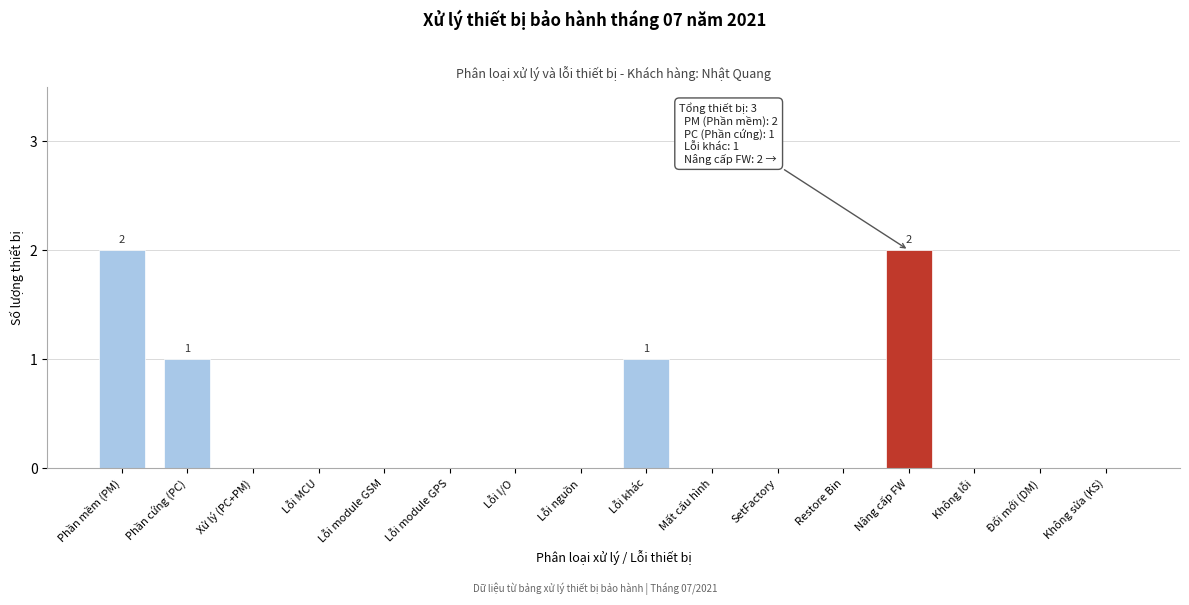

Reading left to right, what are all the values shown in this chart?

Phần mềm (PM)=2	Phần cứng (PC)=1	Xử lý (PC+PM)=0	Lỗi MCU=0	Lỗi module GSM=0	Lỗi module GPS=0	Lỗi I/O=0	Lỗi nguồn=0	Lỗi khác=1	Mất cấu hình=0	SetFactory=0	Restore Bin=0	Nâng cấp FW=2	Không lỗi=0	Đổi mới (DM)=0	Không sửa (KS)=0